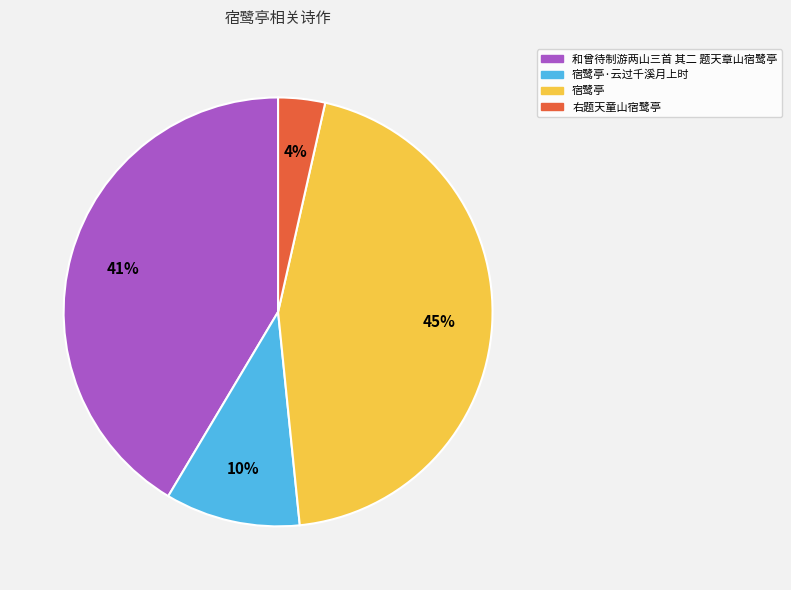

Combined, do 宿鹭亭 and 和曾待制游两山三首 其二 题天章山宿鹭亭 account for over 50%?

Yes